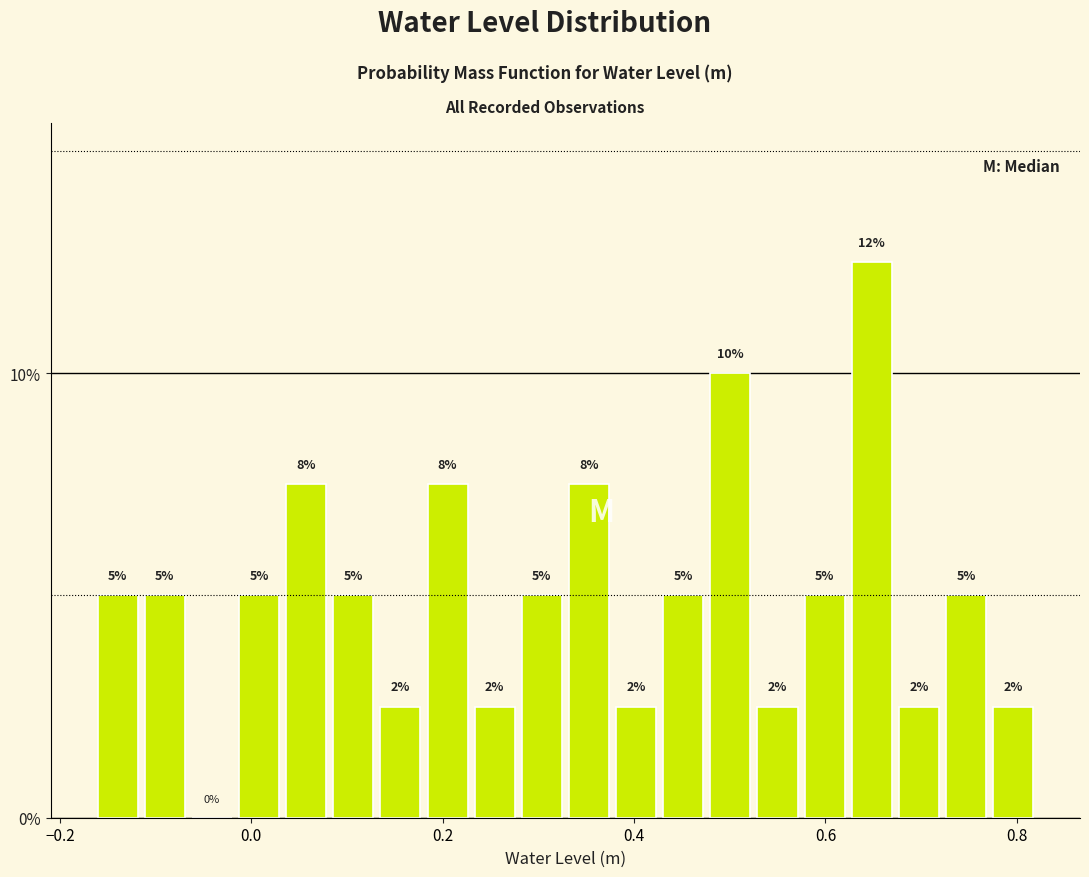

Read against the x-axis, roughly where is the centre of the tallest bar?

0.64